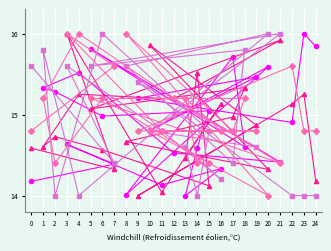

Count the number of categories in the chart.

25